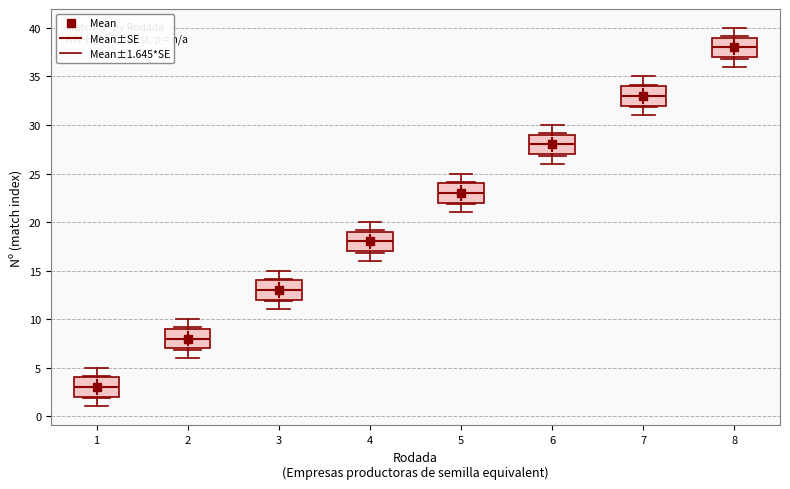

Which box's median line is the highest?

8